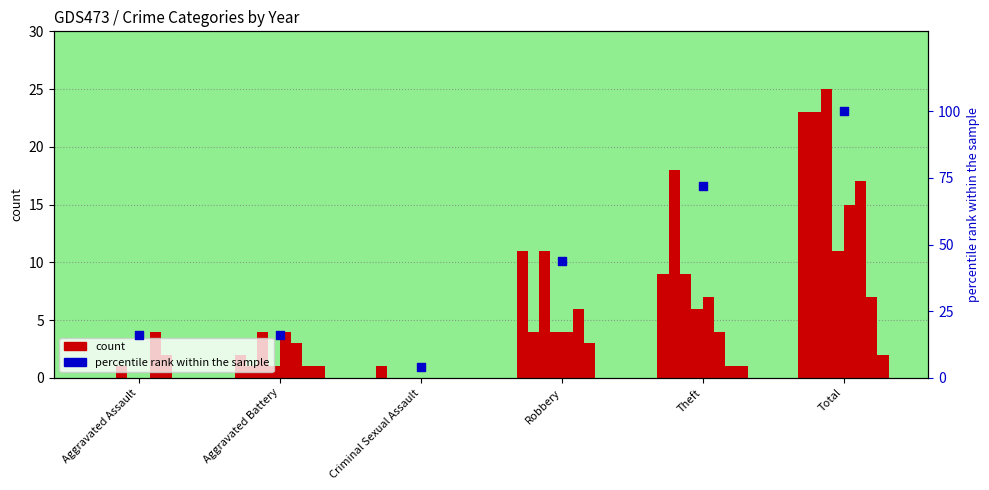

Between Robbery and Criminal Sexual Assault, which is larger?

Robbery